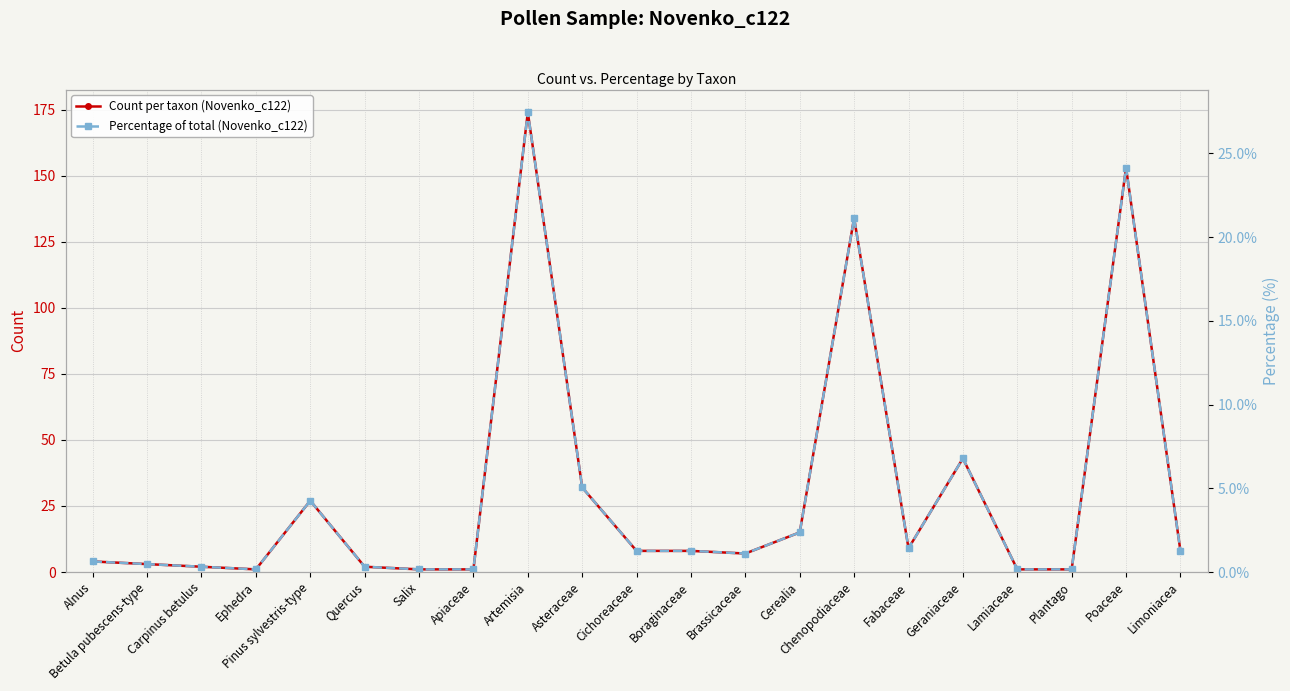

Is the value of Count per taxon (Novenko_c122) at Boraginaceae greater than the value of Percentage of total (Novenko_c122) at Poaceae?

No